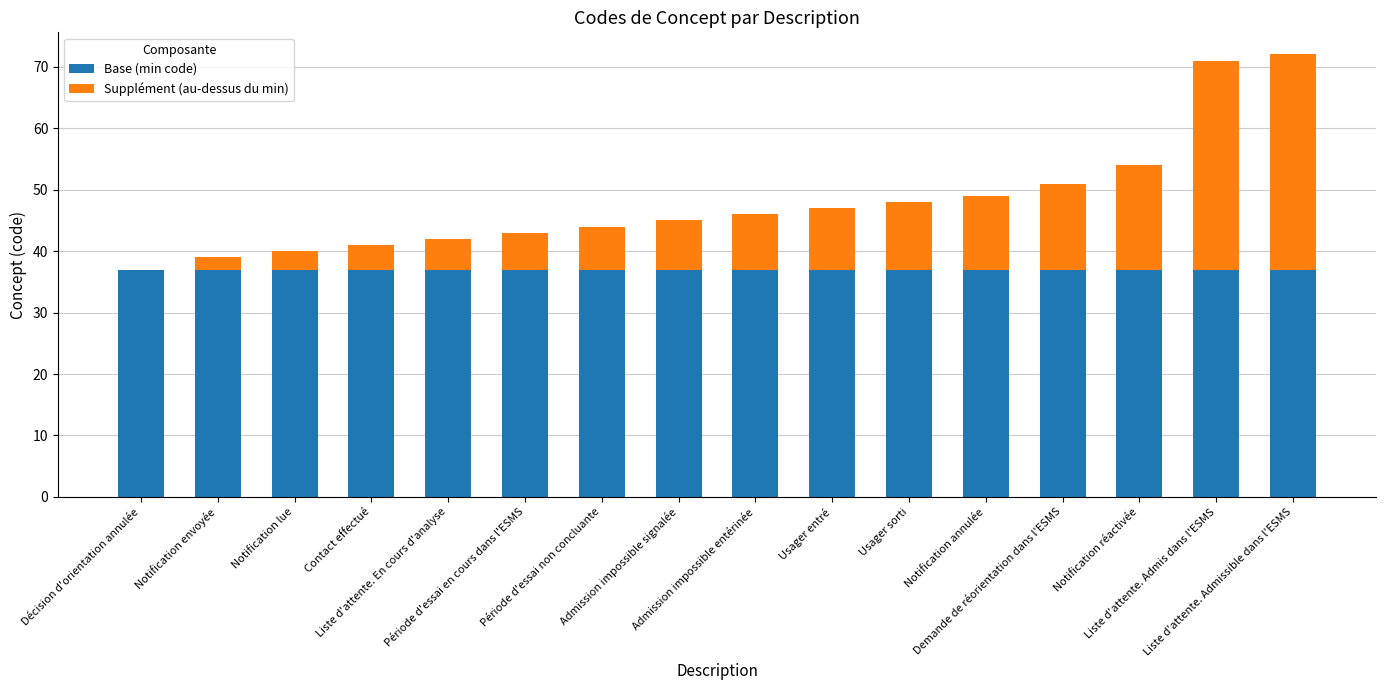

How many distinct data groups are displayed?

2